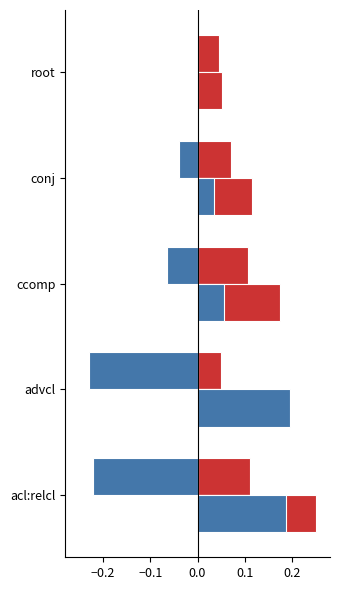

How many distinct data groups are displayed?

4